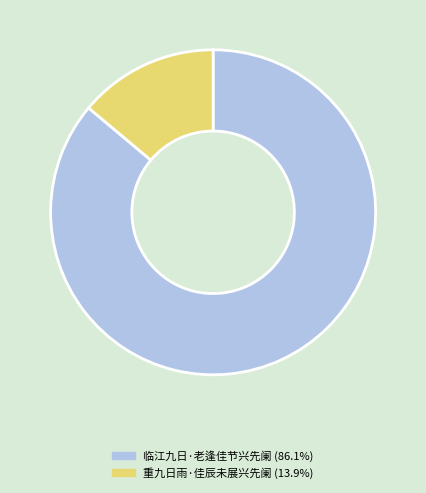

Combined, do 重九日雨·佳辰未展兴先阑 (13.9%) and 临江九日·老逢佳节兴先阑 (86.1%) account for over 50%?

Yes